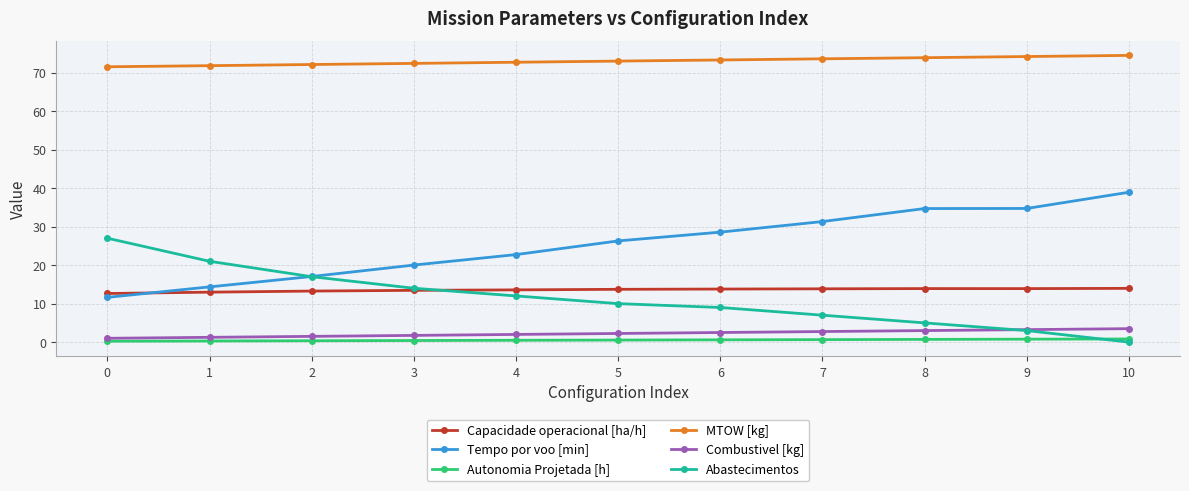

Read the MTOW [kg] value at 9.

74.2